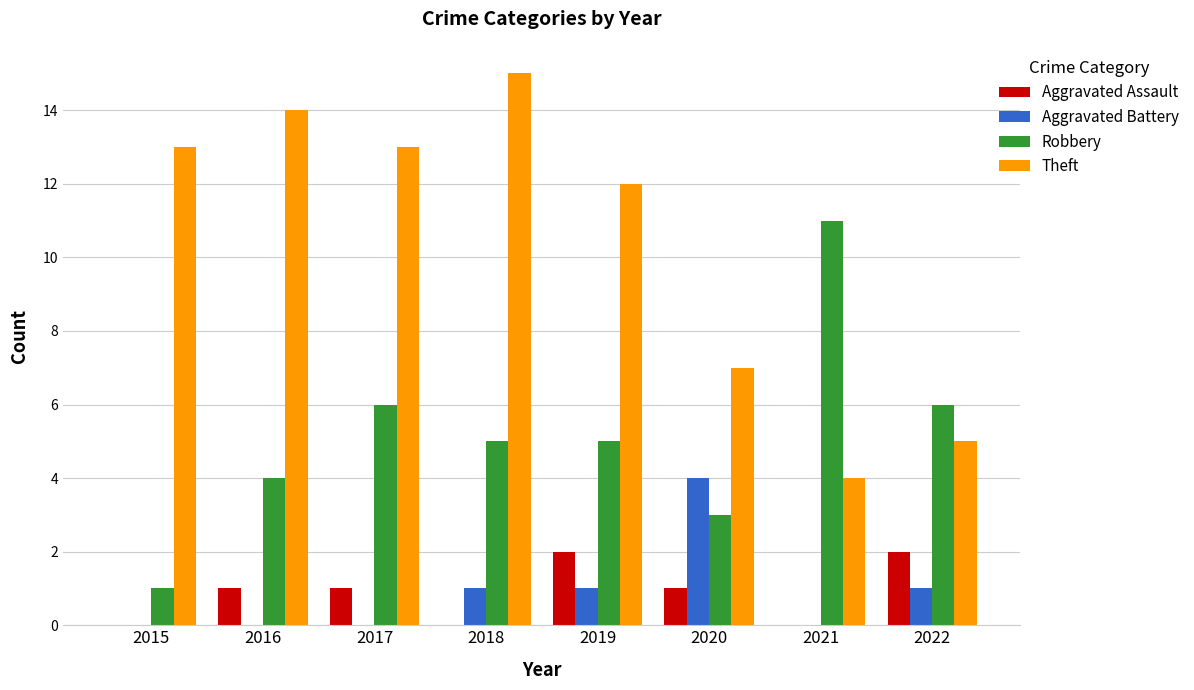

What is the difference between the Aggravated Assault values at 2018 and 2022?

2